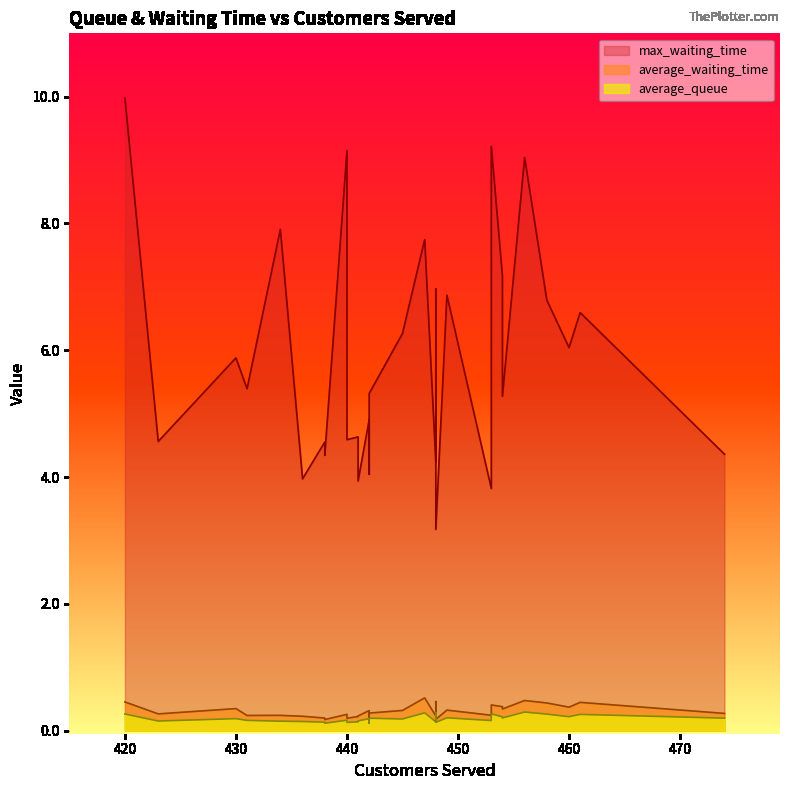

Which series has the largest range (max minus min)?

max_waiting_time